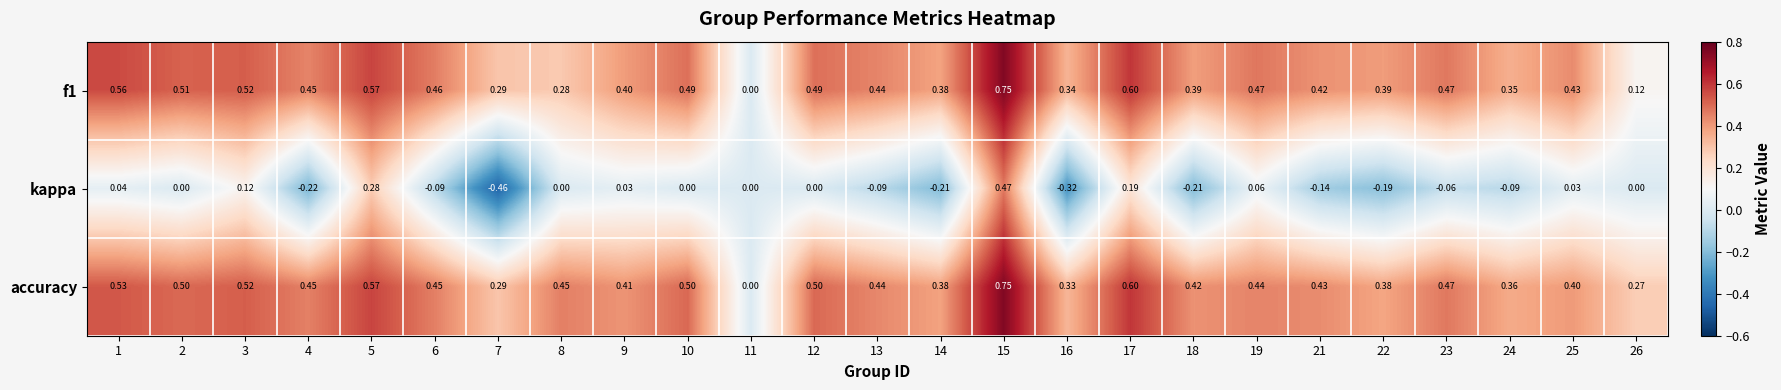

Which series has the largest total across all categories?

accuracy